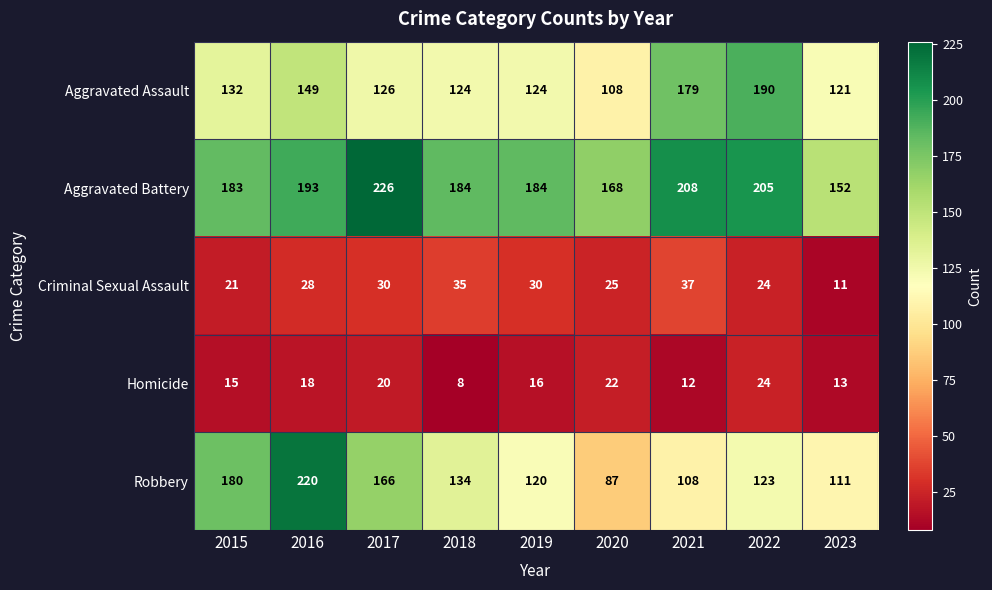

What value does the Criminal Sexual Assault series have at 2020?

25